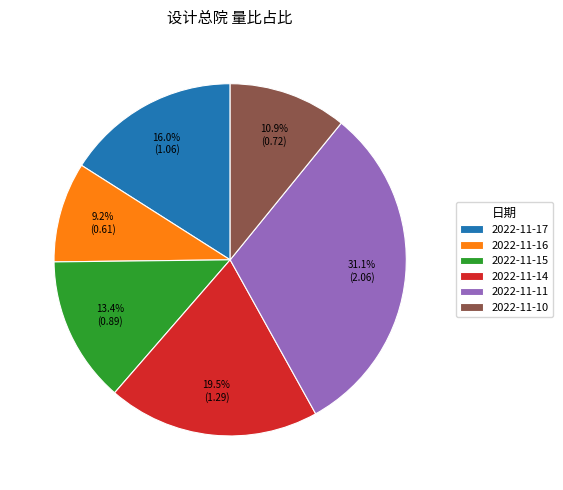

To the nearest percent, what is the combined percentage of 2022-11-10 and 2022-11-17?

27%